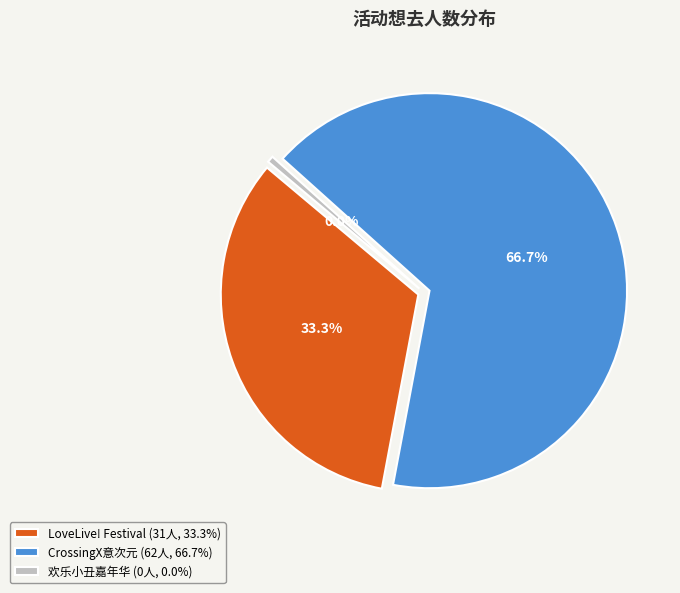

How many slices are in this pie chart?

3